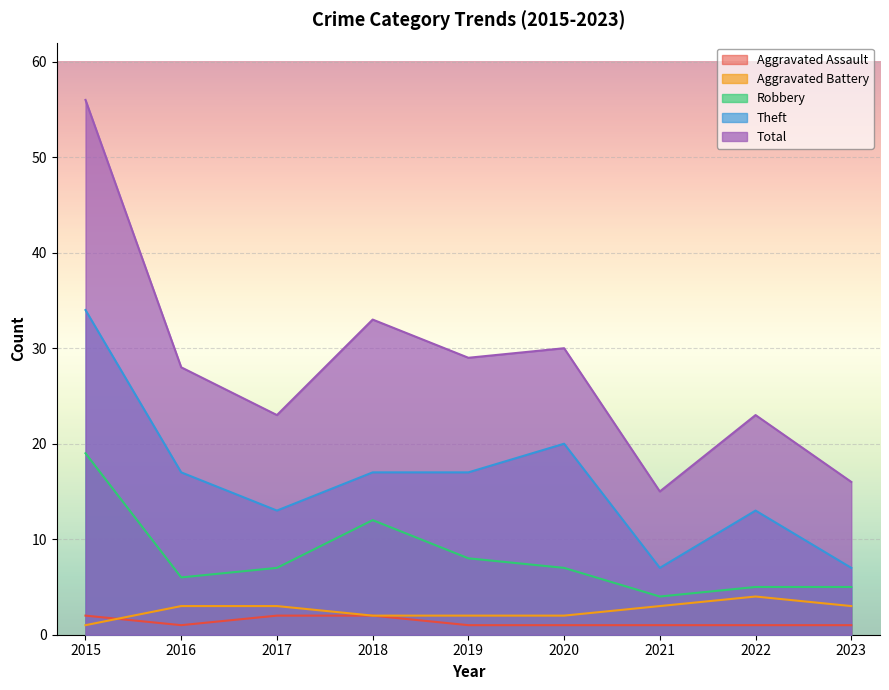

Between 2017 and 2021, which series saw the biggest shift?

Total